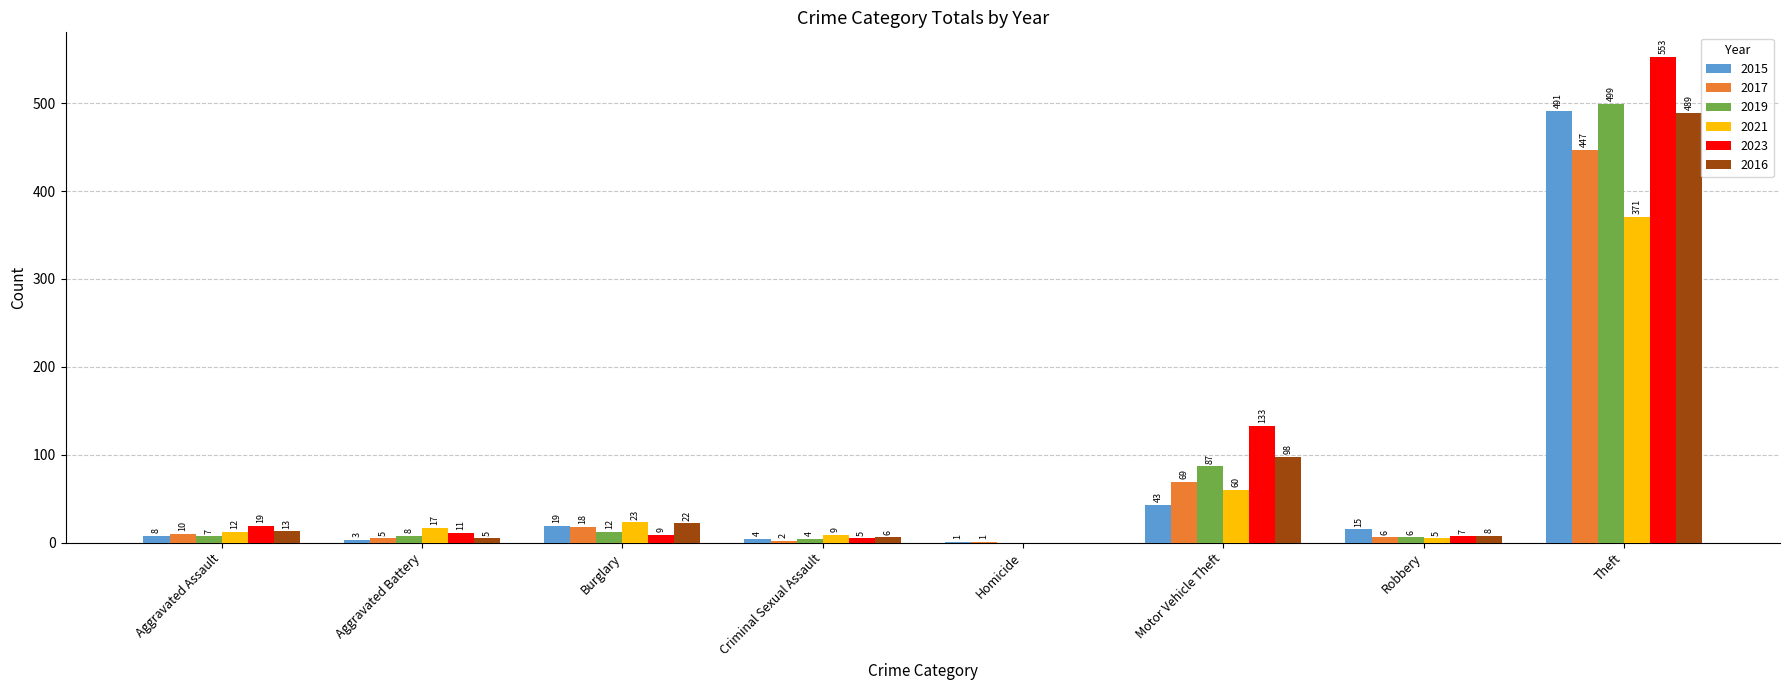

What is the sum of the 2015 values at Burglary and Theft?

510